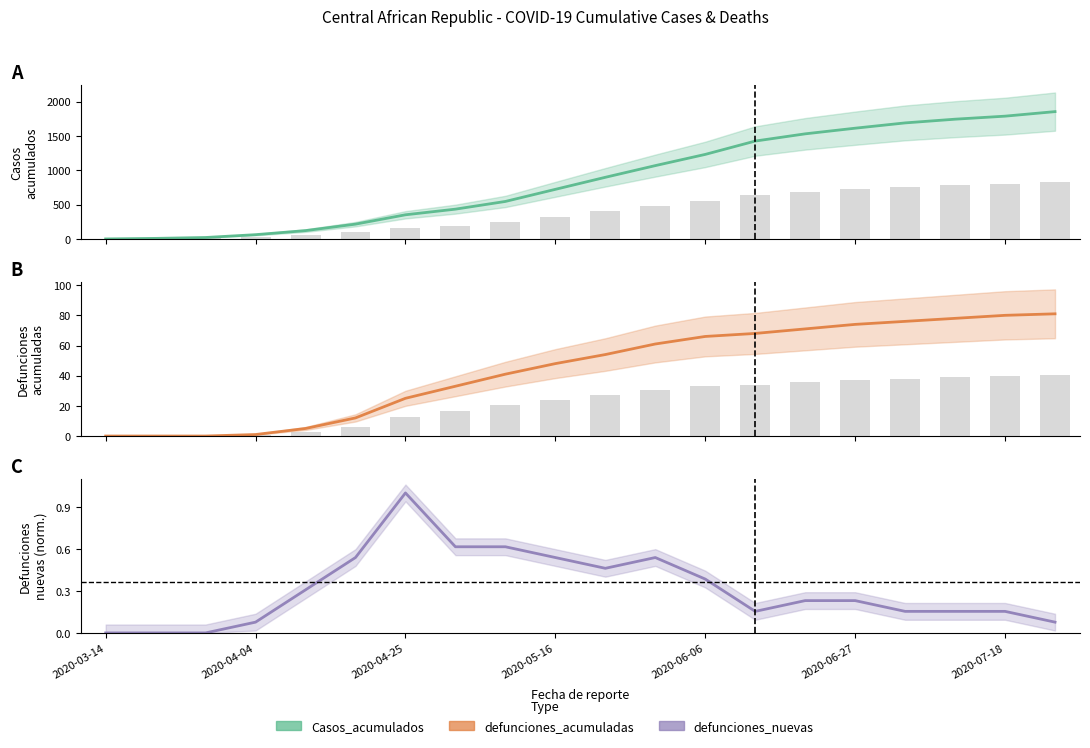

What is the difference between the maximum and minimum values in the defunciones_acumuladas series?

81.0